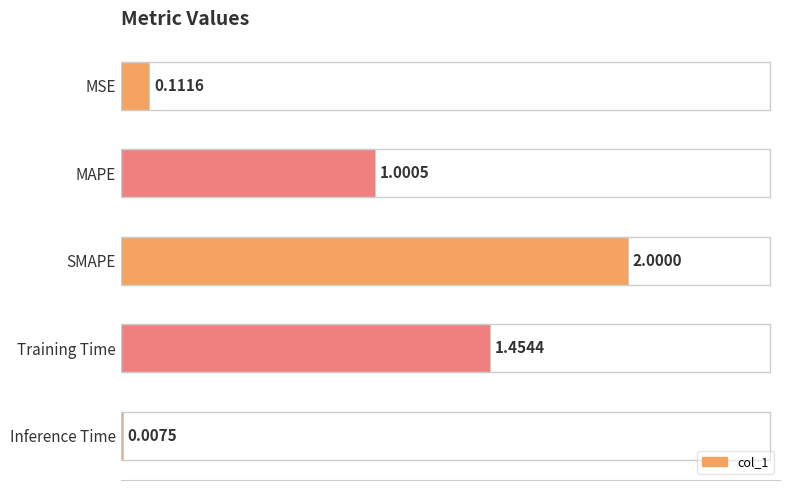

What is the sum of all values?

4.6